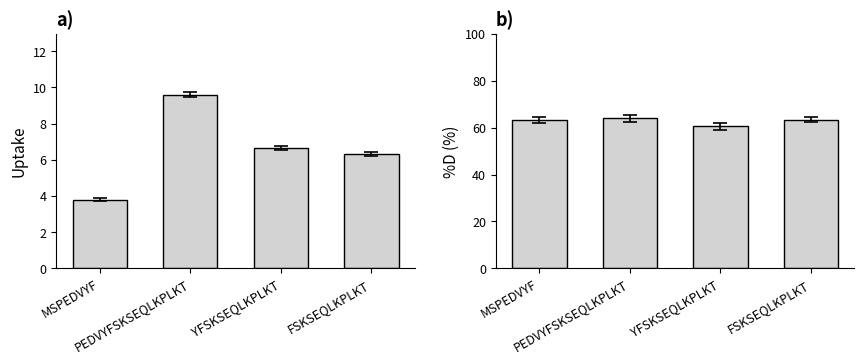

How many values in the uptake series are below 6?

1